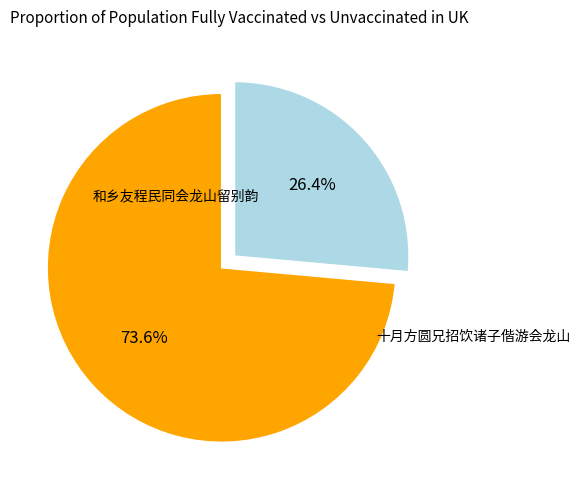

Does any single category account for the majority?

Yes